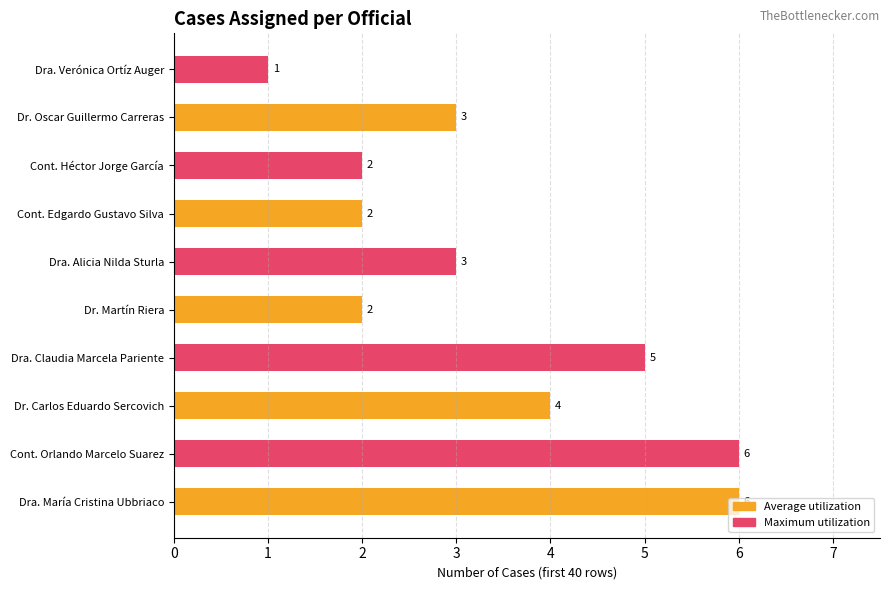

Between Dr. Oscar Guillermo Carreras and Dra. Verónica Ortíz Auger, which is larger?

Dr. Oscar Guillermo Carreras